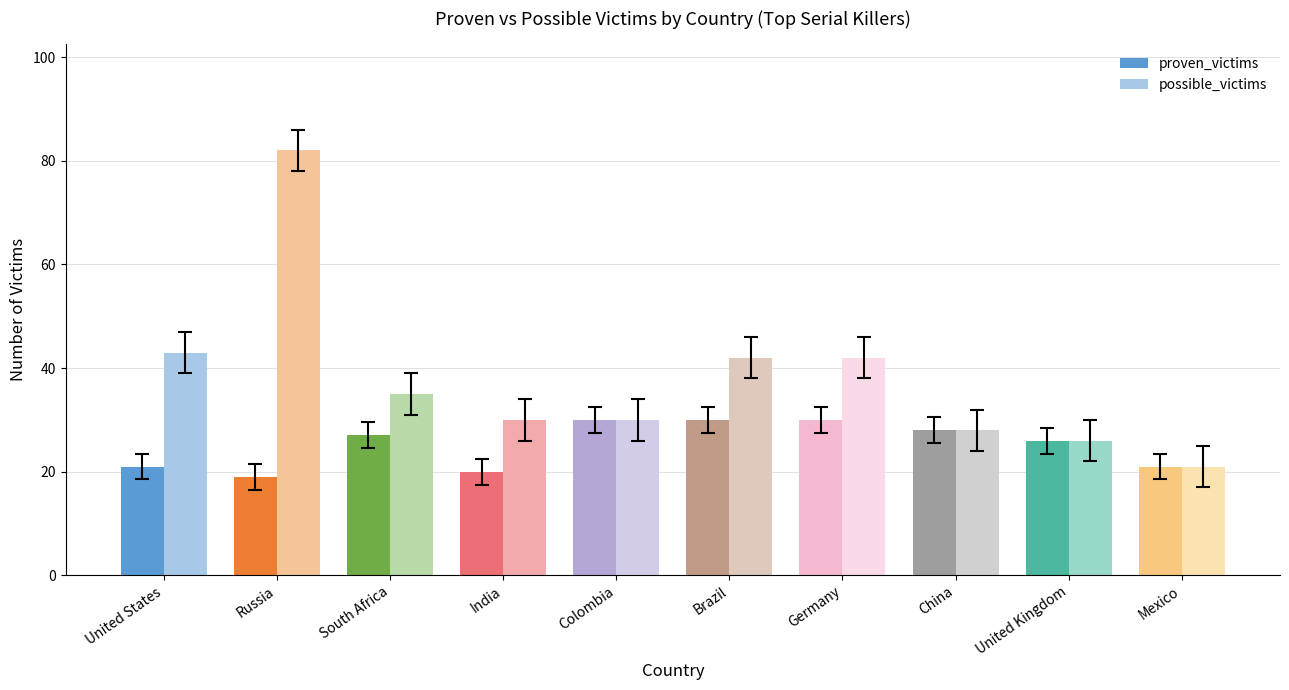

Which series has the widest spread of values?

possible_victims